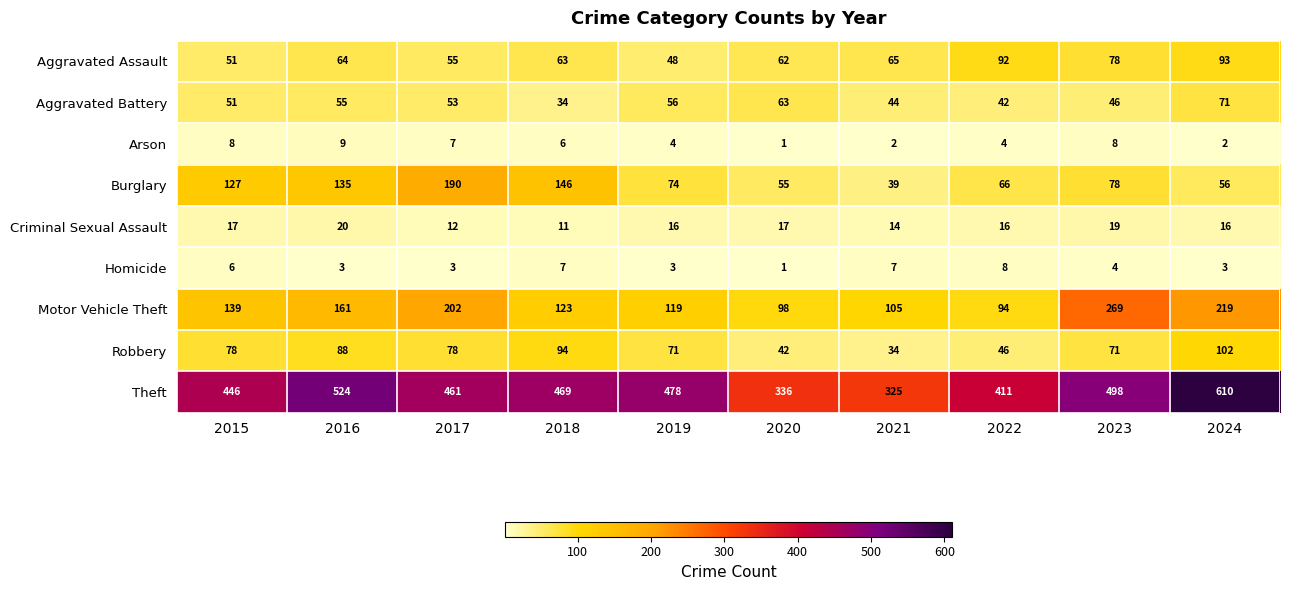

What value does the Criminal Sexual Assault series have at 2017?

12